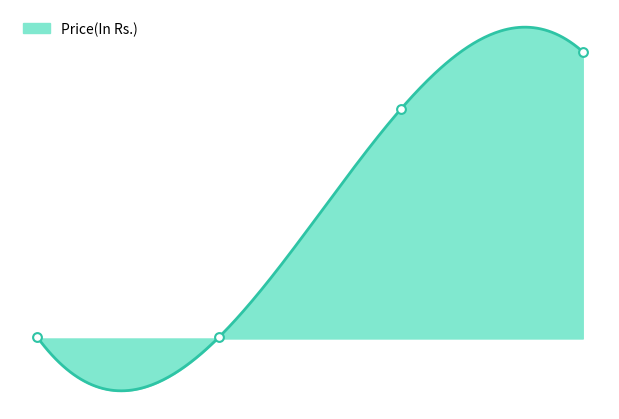

Which has a higher value, 3 or 2?

3